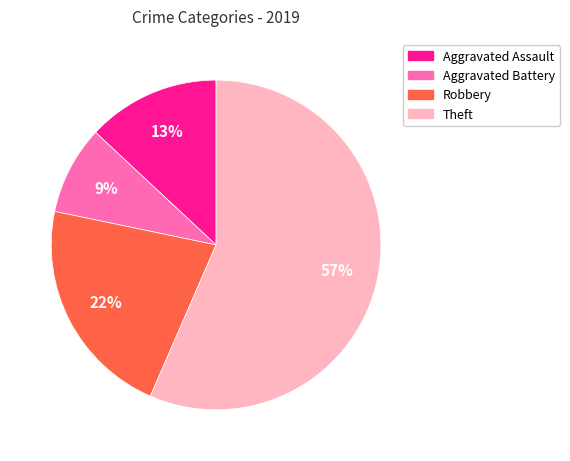

How many slices are in this pie chart?

4